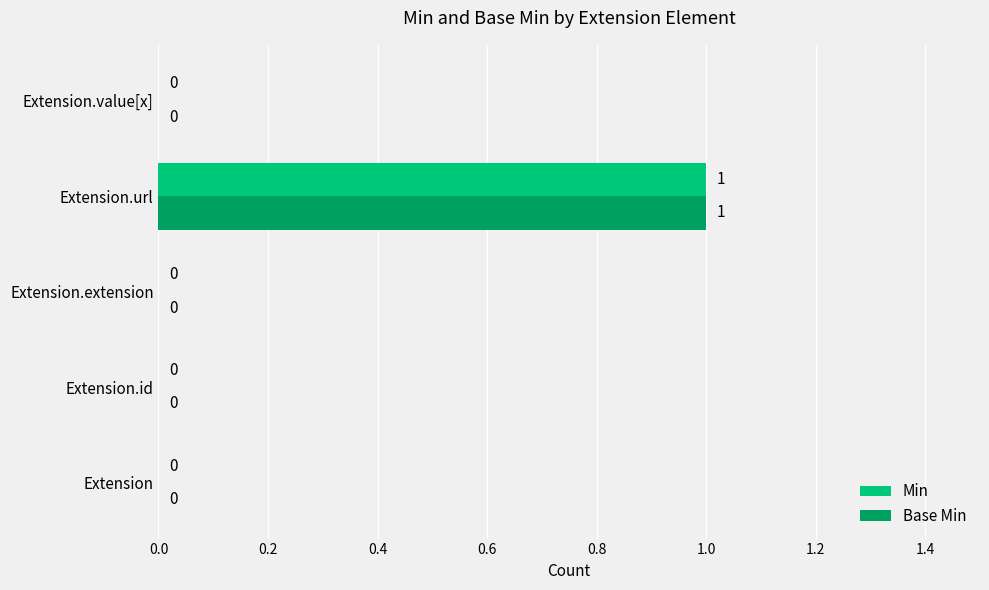

The Min series shows 0 at Extension.value[x]. True or false?

True